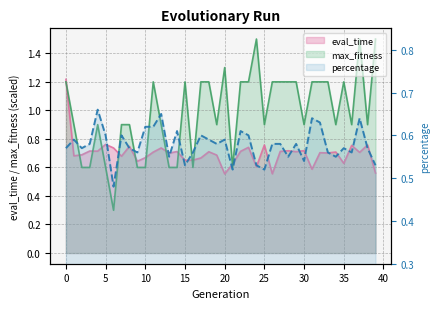

What is the average value of the percentage series?

0.6